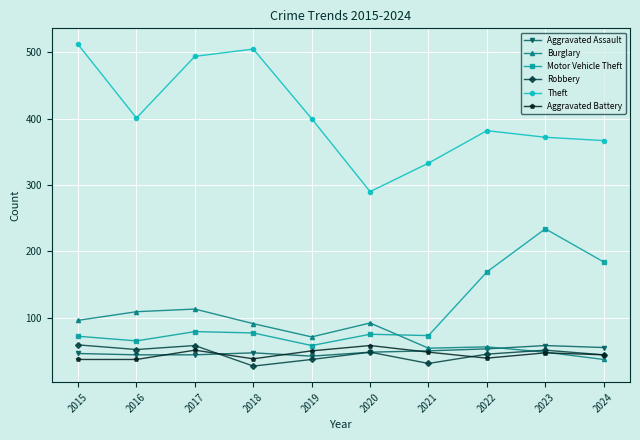

After their last crossing, which series has the higher values: Burglary or Aggravated Battery?

Aggravated Battery